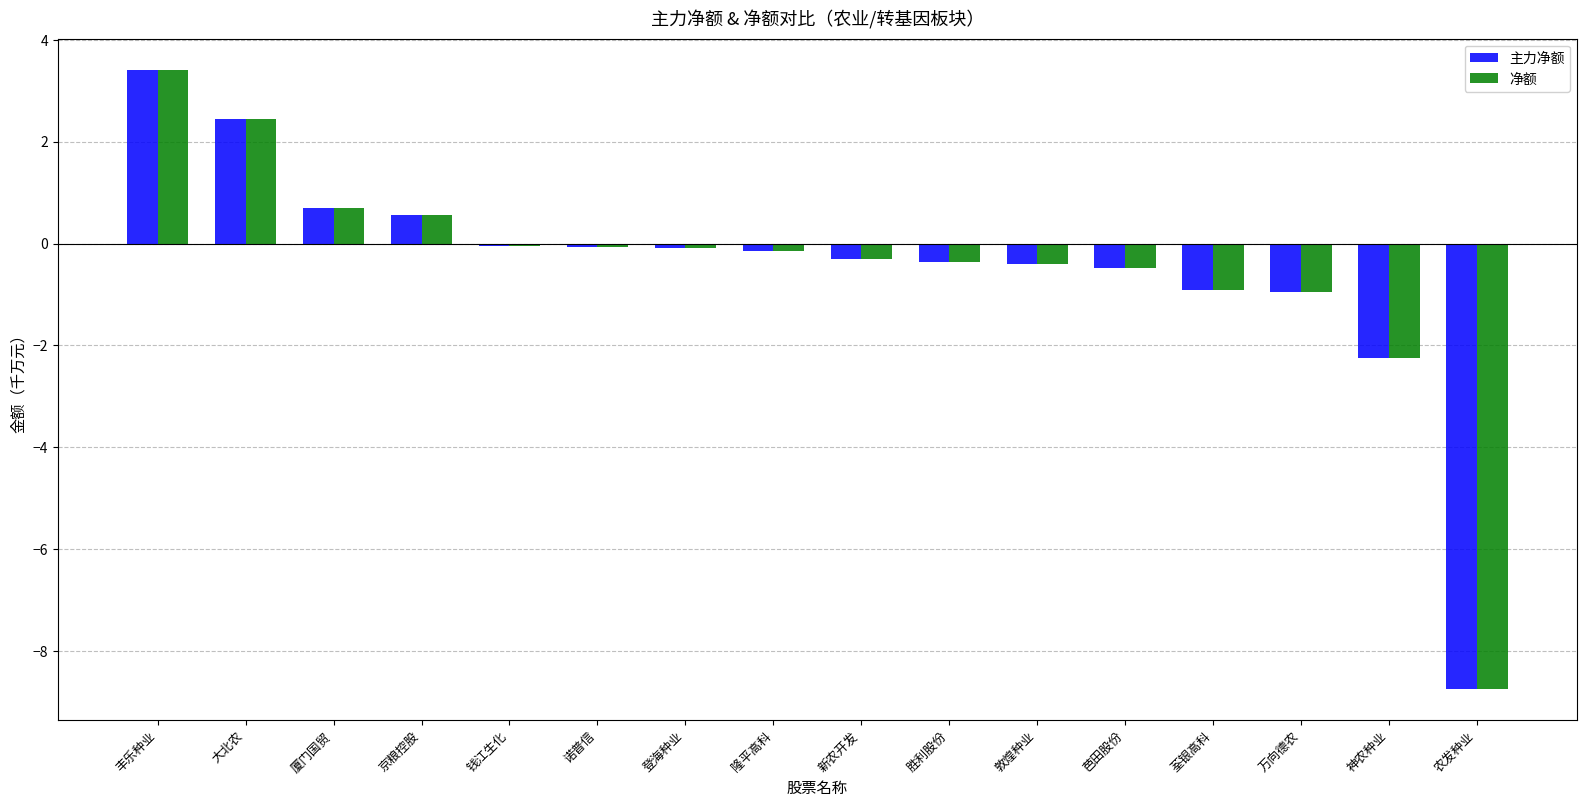

What is the difference between the maximum and minimum values in the 净额 series?

12.2